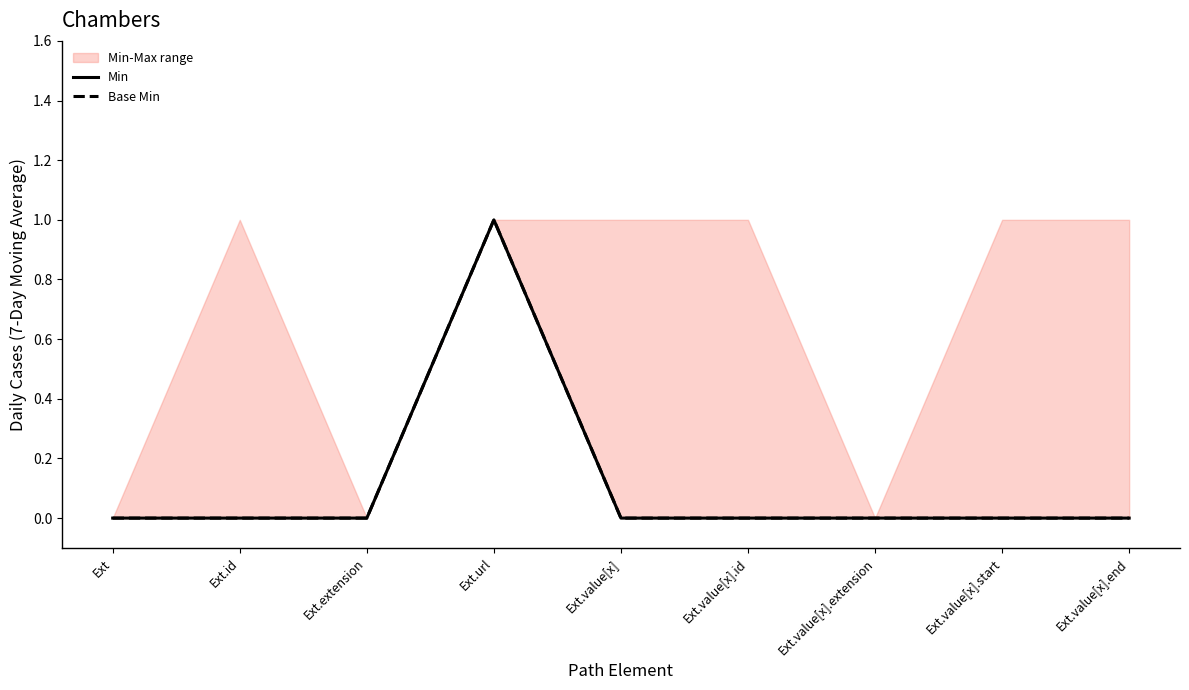

Reading right to left, what are all the values shown in this chart?

Min: Ext.value[x].end=0	Ext.value[x].start=0	Ext.value[x].extension=0	Ext.value[x].id=0	Ext.value[x]=0	Ext.url=1	Ext.extension=0	Ext.id=0	Ext=0
Base Min: Ext.value[x].end=0	Ext.value[x].start=0	Ext.value[x].extension=0	Ext.value[x].id=0	Ext.value[x]=0	Ext.url=1	Ext.extension=0	Ext.id=0	Ext=0